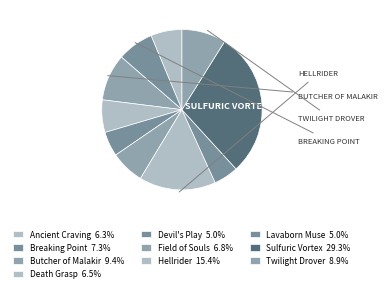

To the nearest percent, what percentage of the pie is Ancient Craving?

6%